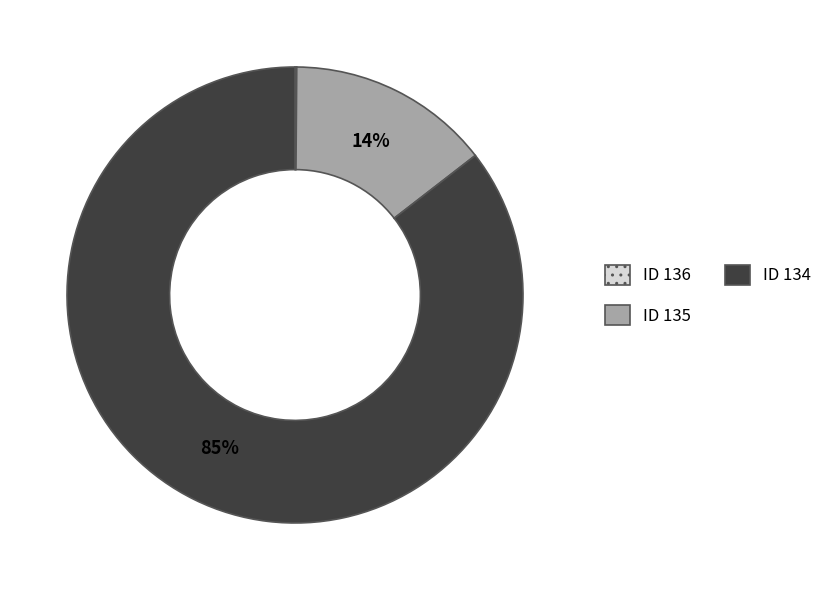

Is there a majority slice in this chart?

Yes